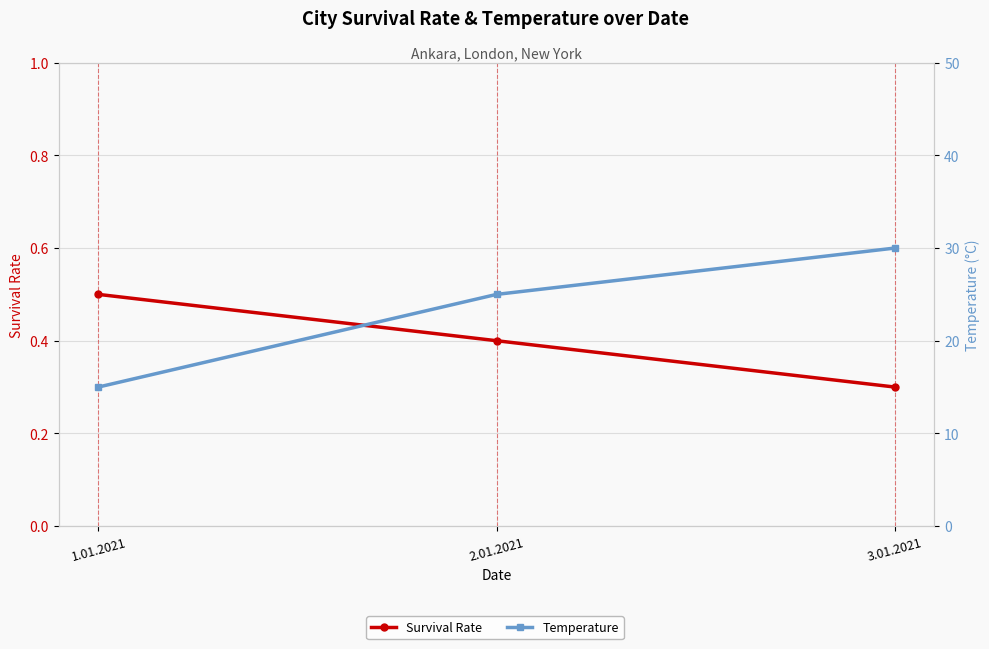

What is the spread (max minus min) of values at 2.01.2021?

24.6